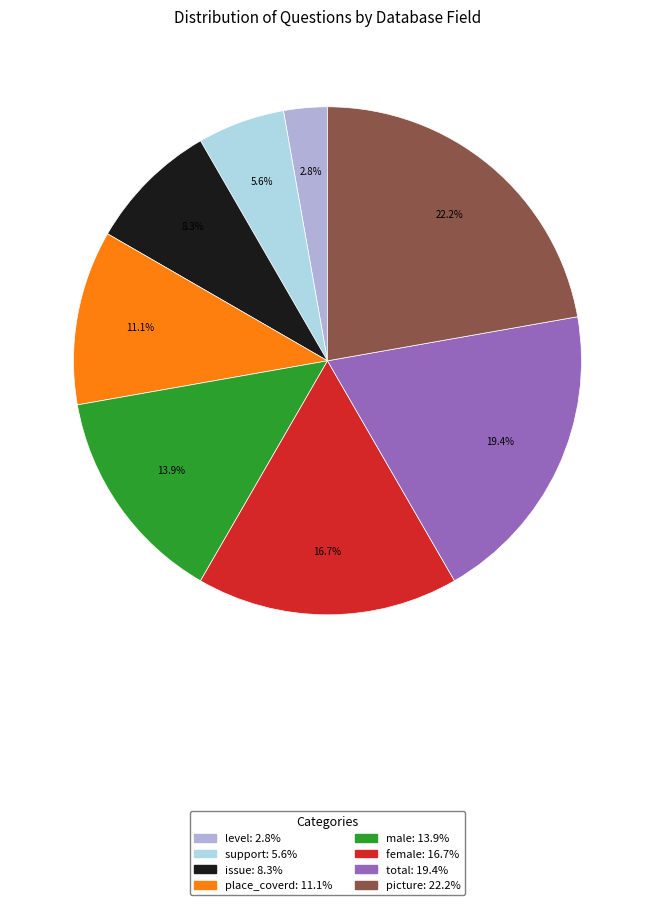

How much of the chart is everything except total?

80.6%